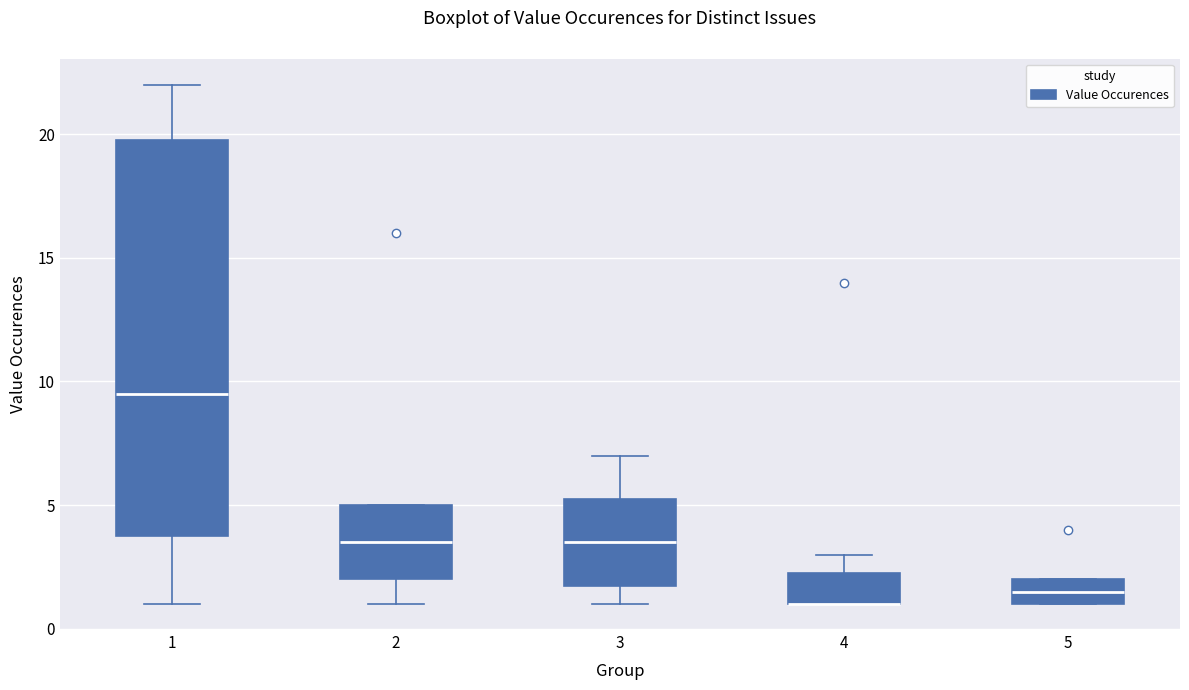

Where does the median line of the box at x = 5 sit on the y-axis? The values are not printed on the chart, so give them approximately, as read against the axis.

1.5